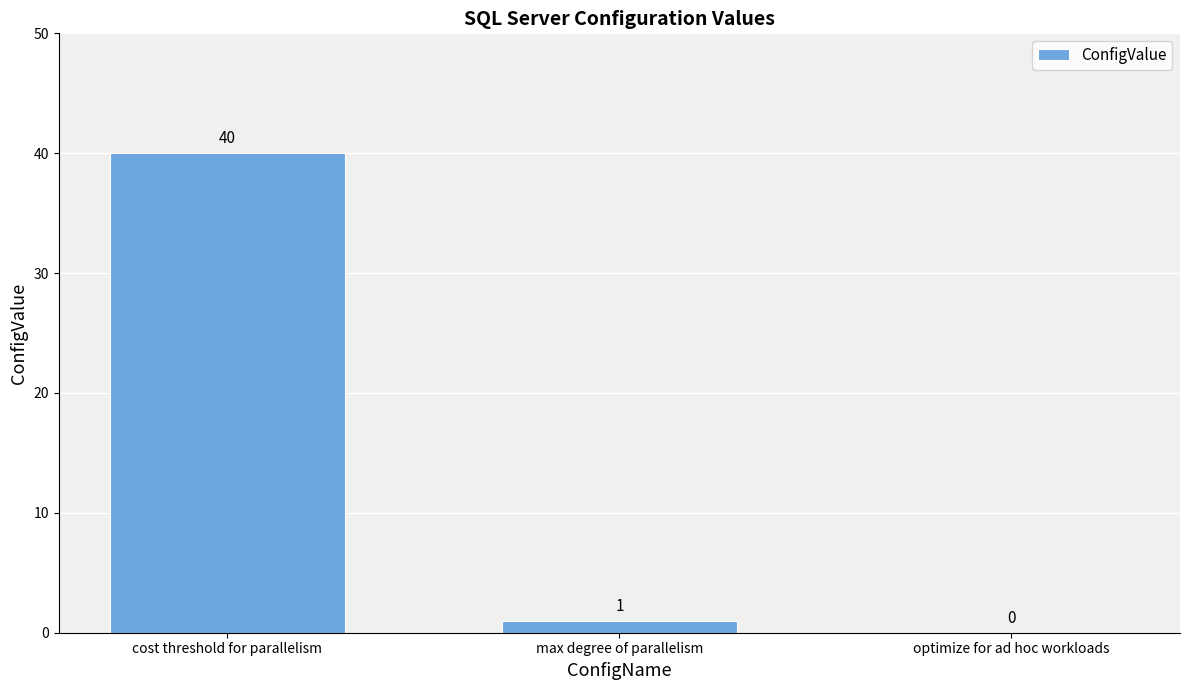

Does the chart contain stacked bars?

No